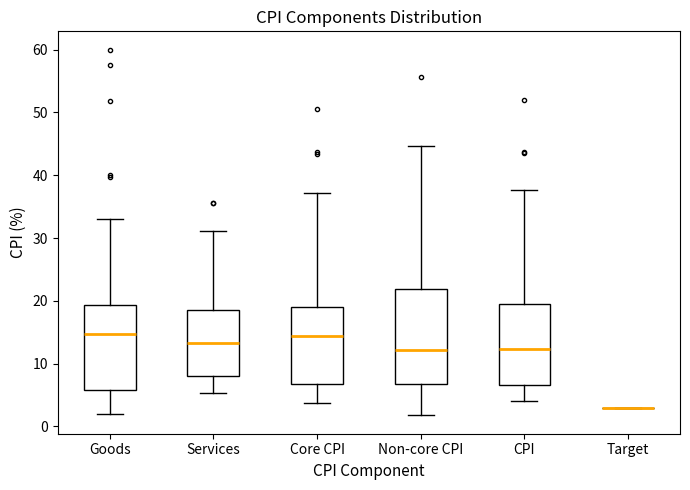

Which box is the tallest, from its lower edge to its upper edge?

Non-core CPI